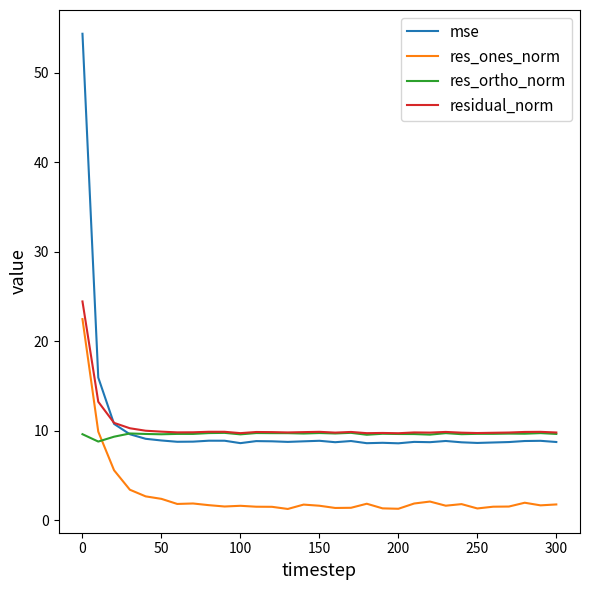

Which series has the widest spread of values?

mse